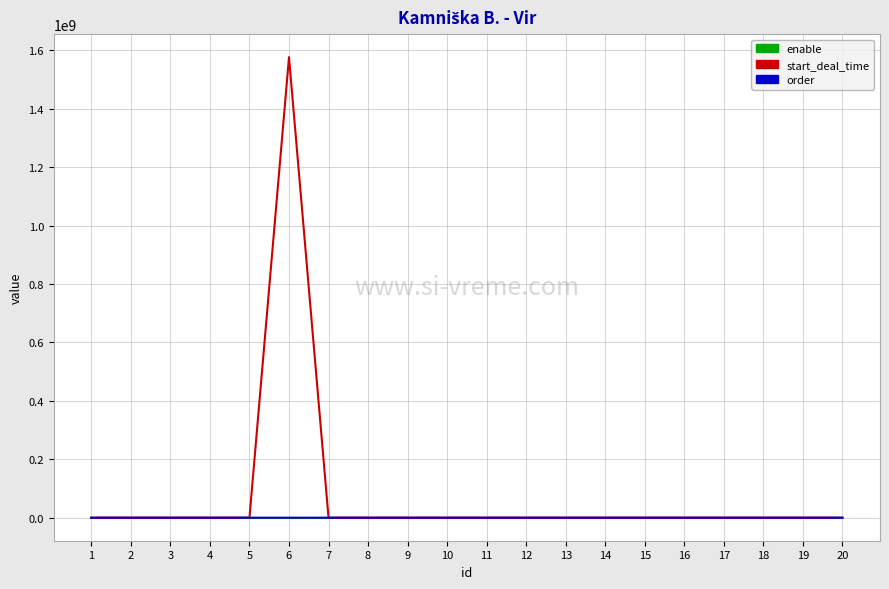

True or false: start_deal_time has a value of 1021900103 at 19.

False